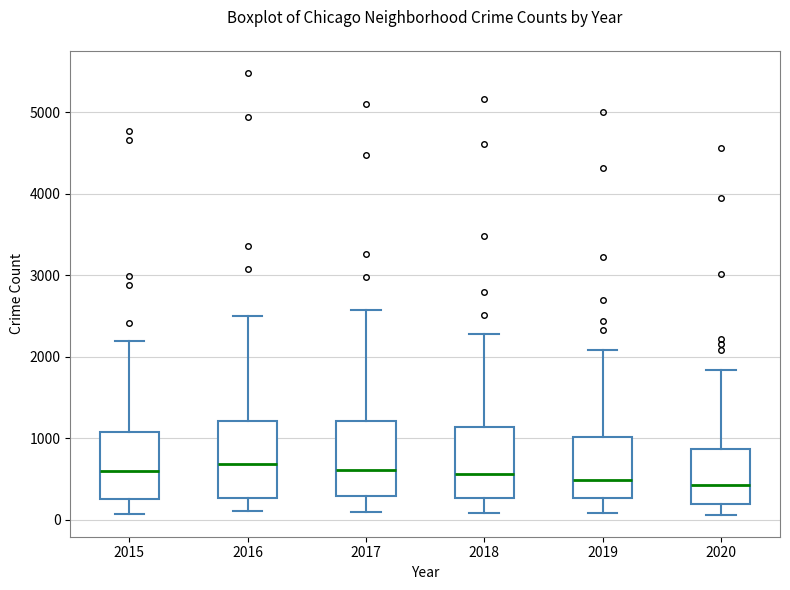

Reading left to right, read every box against the y-axis: the position of its median line, the range the box covers, and the ends of its whiskers. The values are not printed on the chart, so give them approximately, as read against the axis.

2015: median 600, box 300 to 1100, whiskers 100 to 2200
2016: median 700, box 300 to 1200, whiskers 100 to 2500
2017: median 600, box 300 to 1200, whiskers 100 to 2600
2018: median 600, box 300 to 1100, whiskers 100 to 2300
2019: median 500, box 300 to 1000, whiskers 100 to 2100
2020: median 400, box 200 to 900, whiskers 100 to 1800